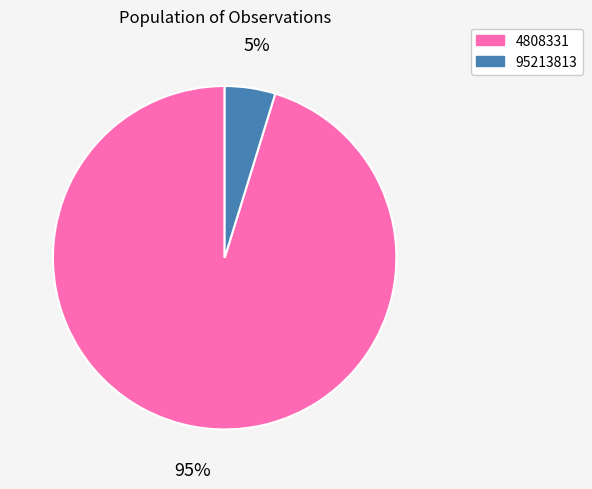

Rank the categories by value from lowest to highest.

95213813, 4808331